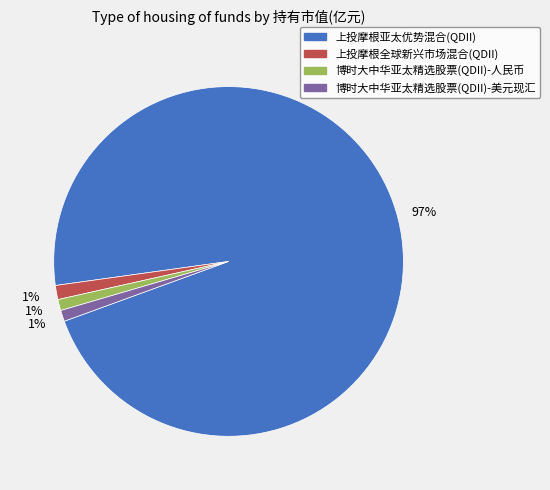

The 上投摩根亚太优势混合(QDII) slice represents 90% of the pie. True or false?

False